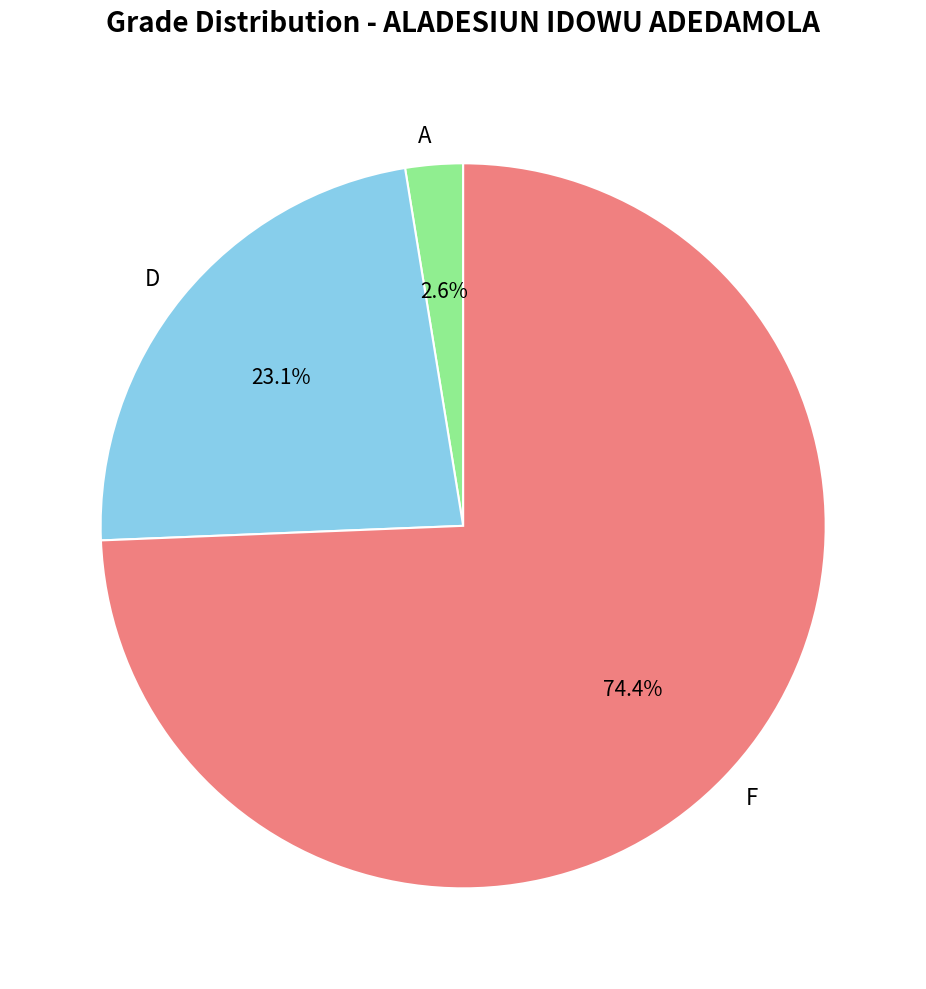

Count the number of slices in the pie.

3